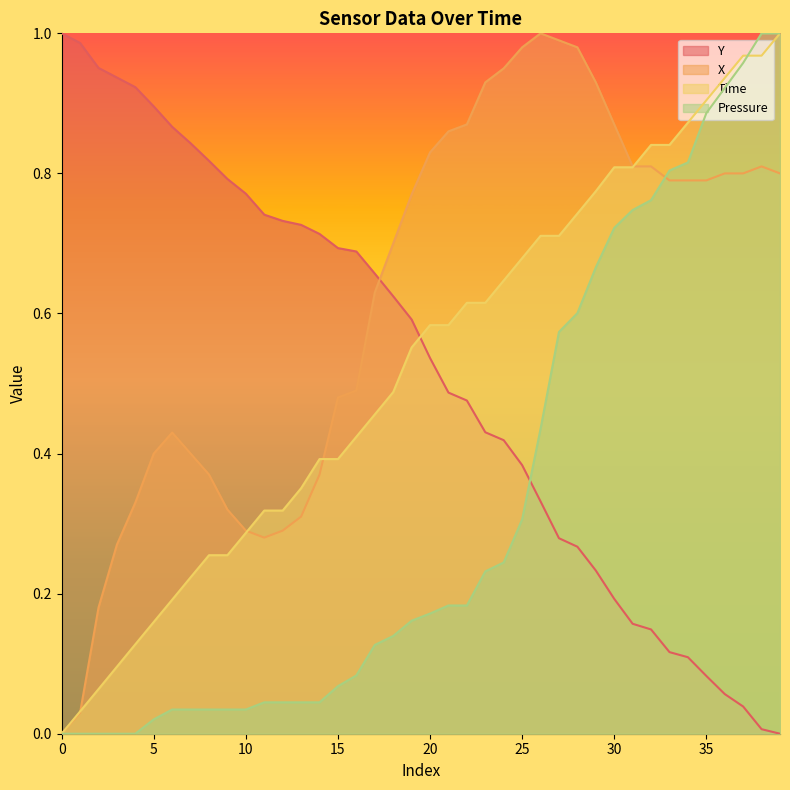

What is the total value across all series at 0?

1.0